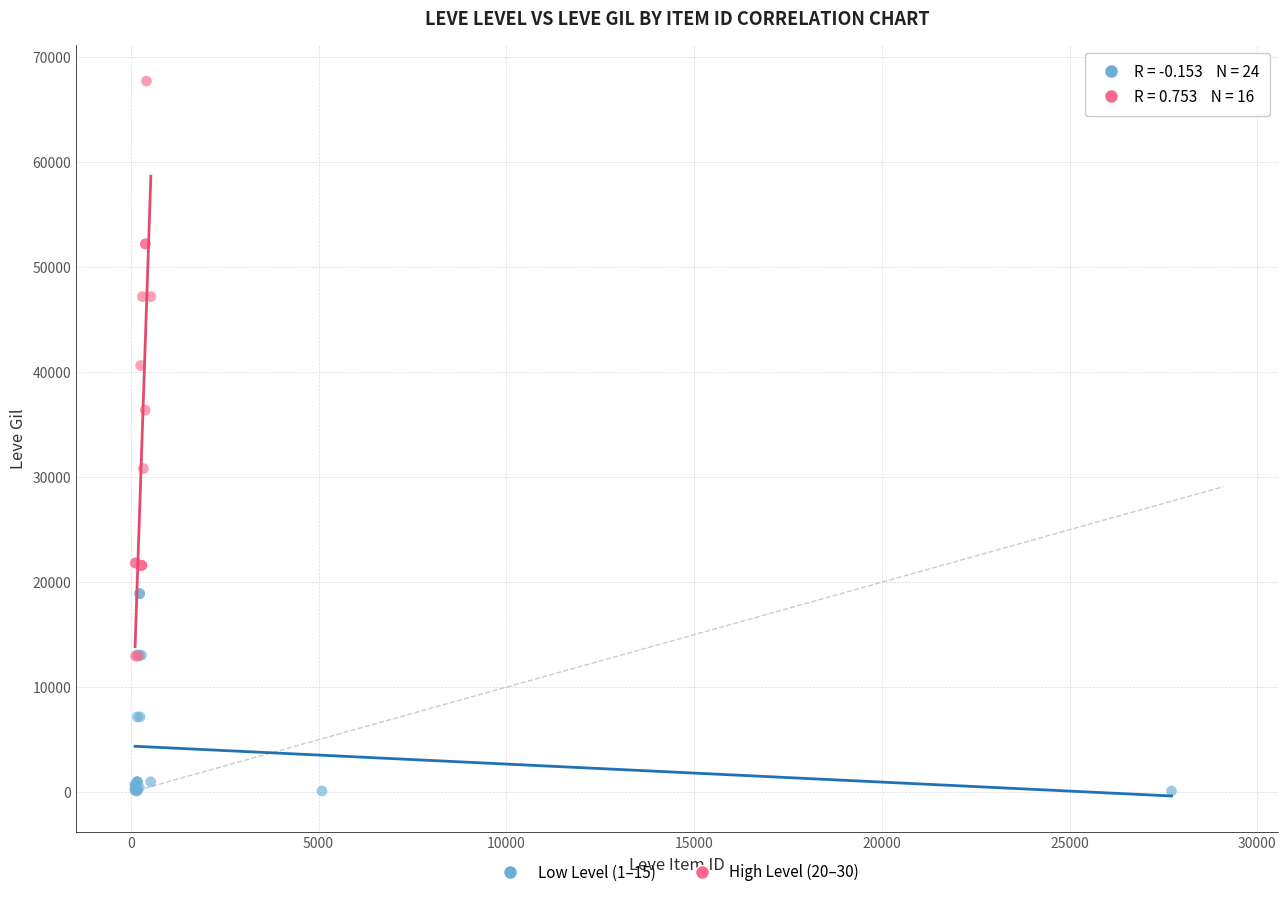

What are all the series names shown in the legend?

Low Level (1–15), High Level (20–30)